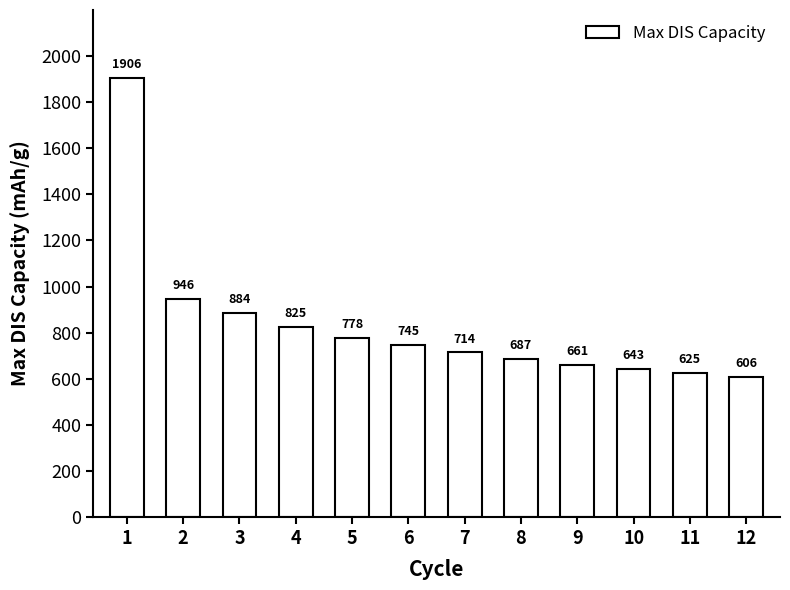

List the labels in order of value, largest first.

1, 2, 3, 4, 5, 6, 7, 8, 9, 10, 11, 12